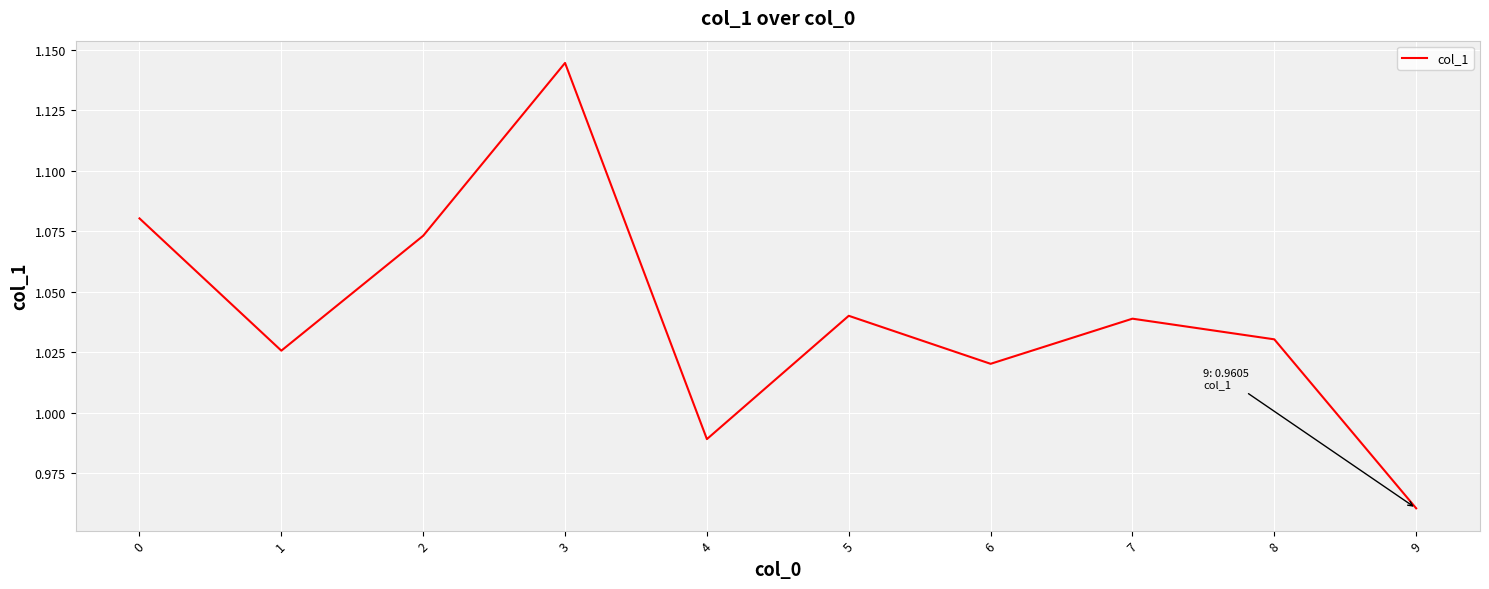

Is it true that the value at 4 is 1.5?

False